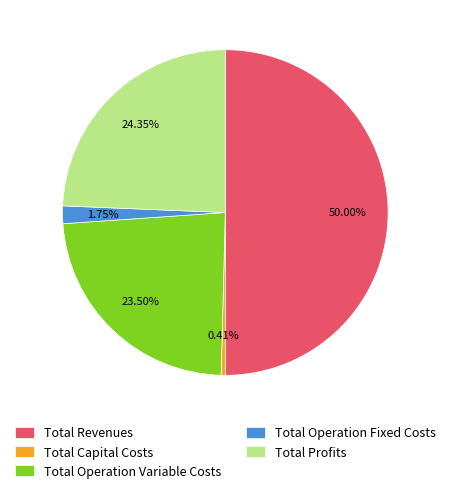

How many slices are in this pie chart?

5